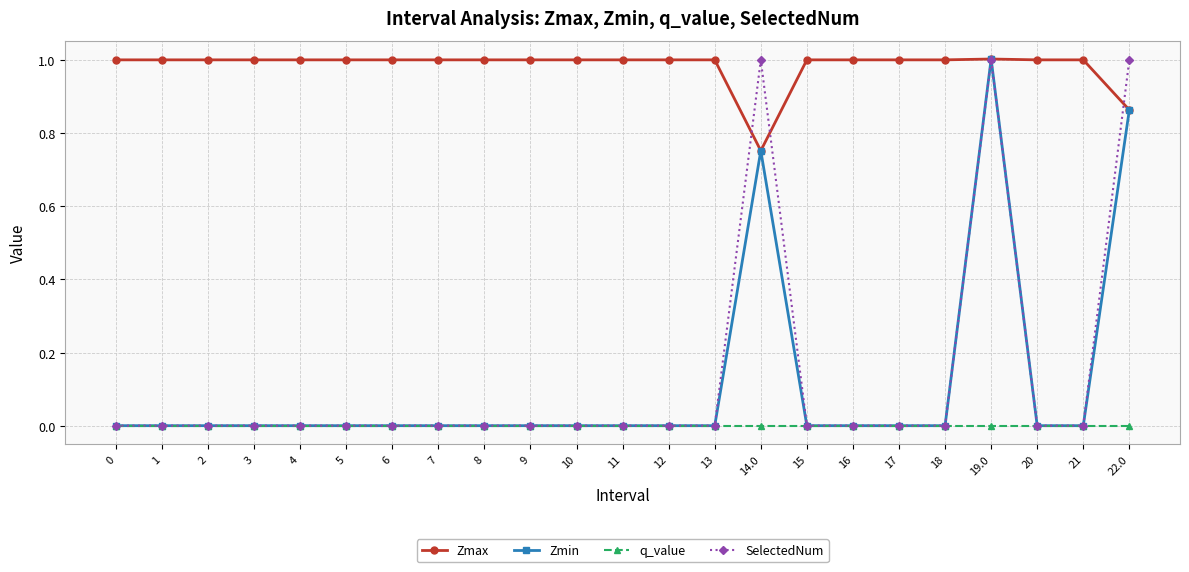

The SelectedNum series shows 0.5 at 4. True or false?

False